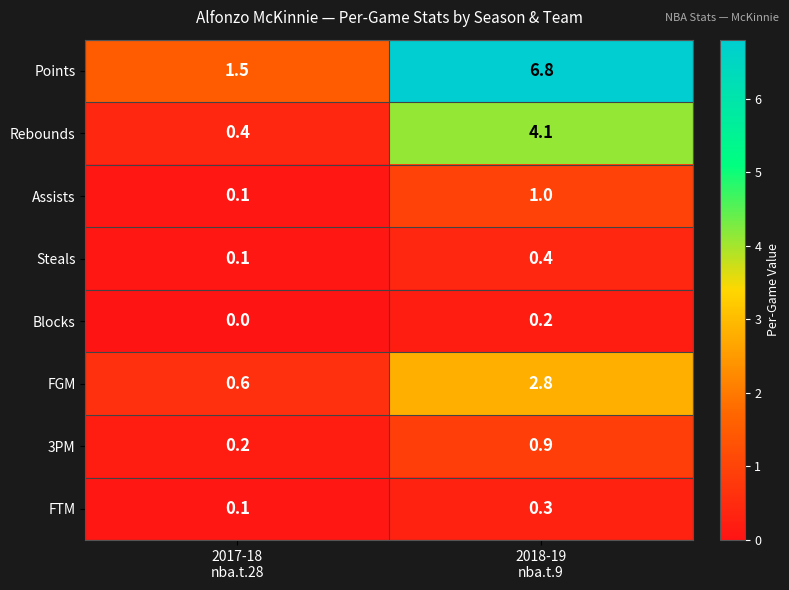

Rank the series by their maximum value, from highest to lowest.

Points, Rebounds, FGM, Assists, 3PM, Steals, FTM, Blocks